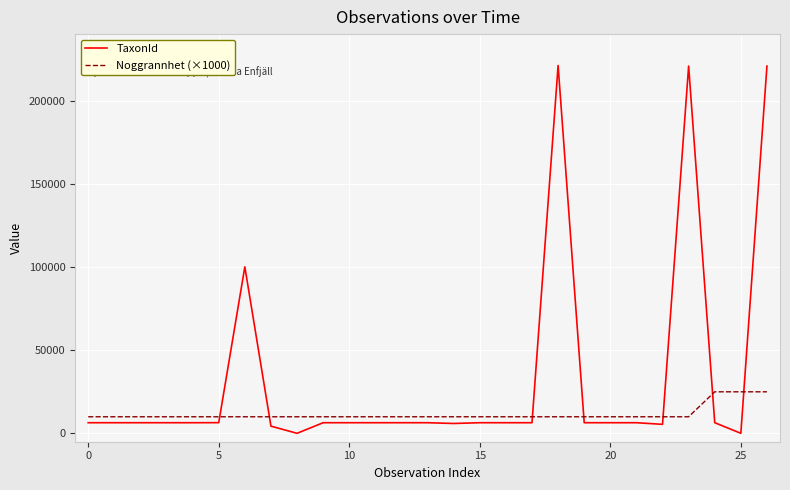

What is the maximum value for TaxonId?

221144